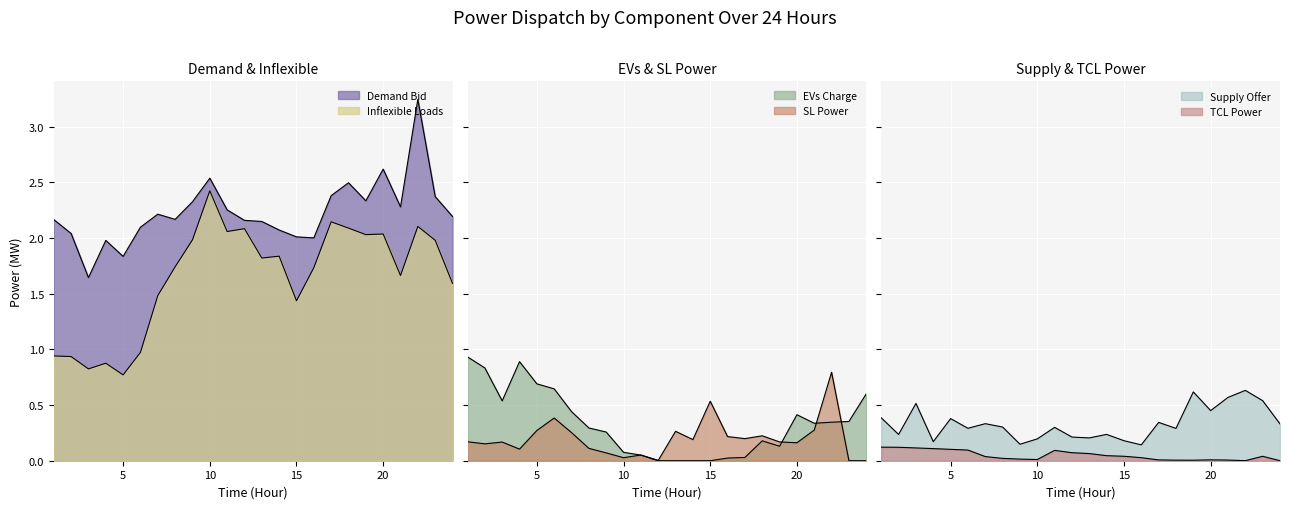

What is the average value of the bus4_demand_bid series?

2.2